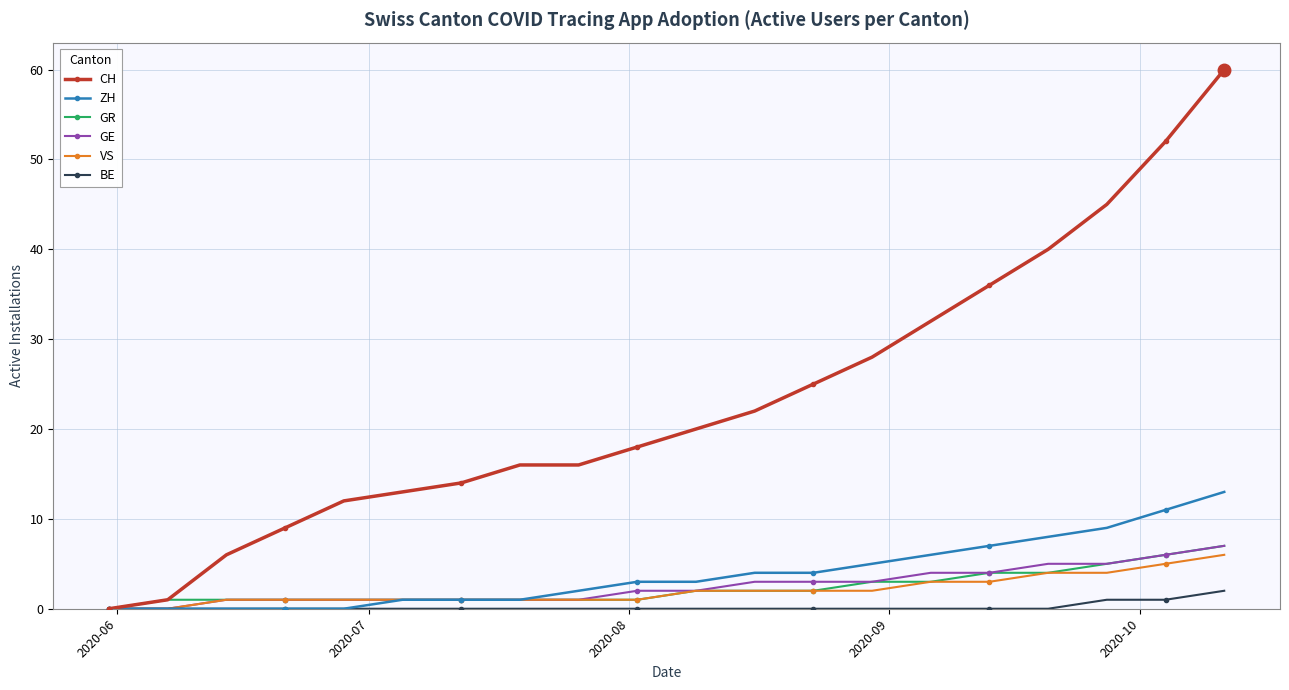

What is the value of the GE point at the 15th from the left?

4